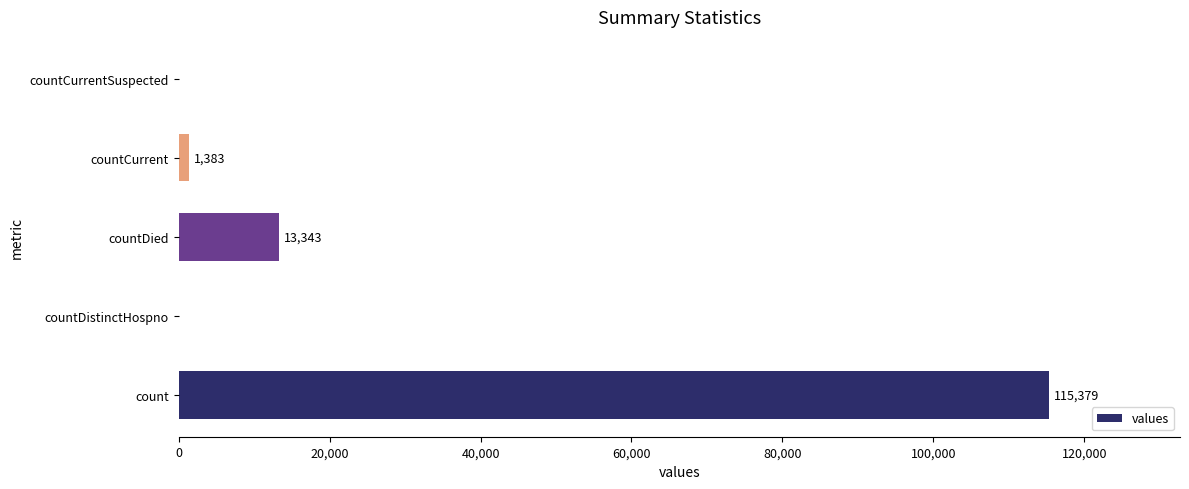

Which label corresponds to the largest value in the chart?

count